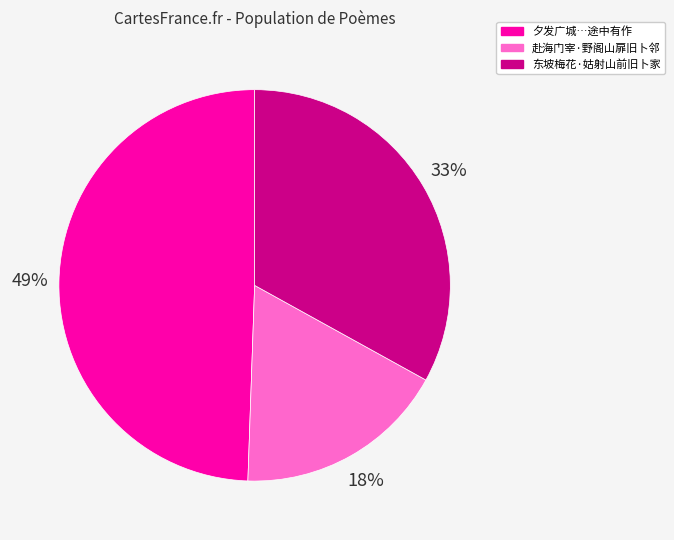

To the nearest percent, what is the average slice percentage?

33%